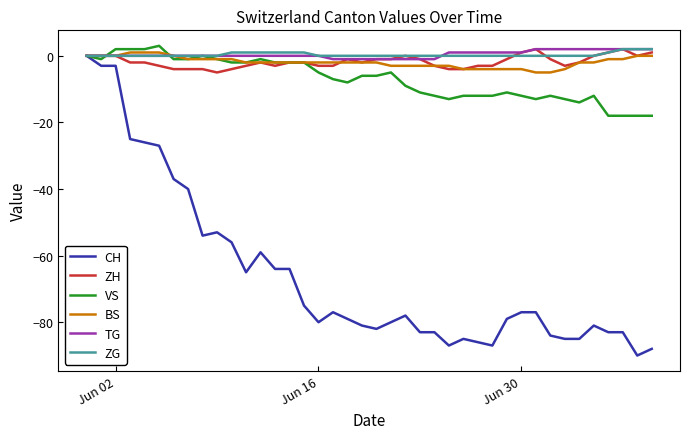

What is the minimum value shown in the chart?

-90